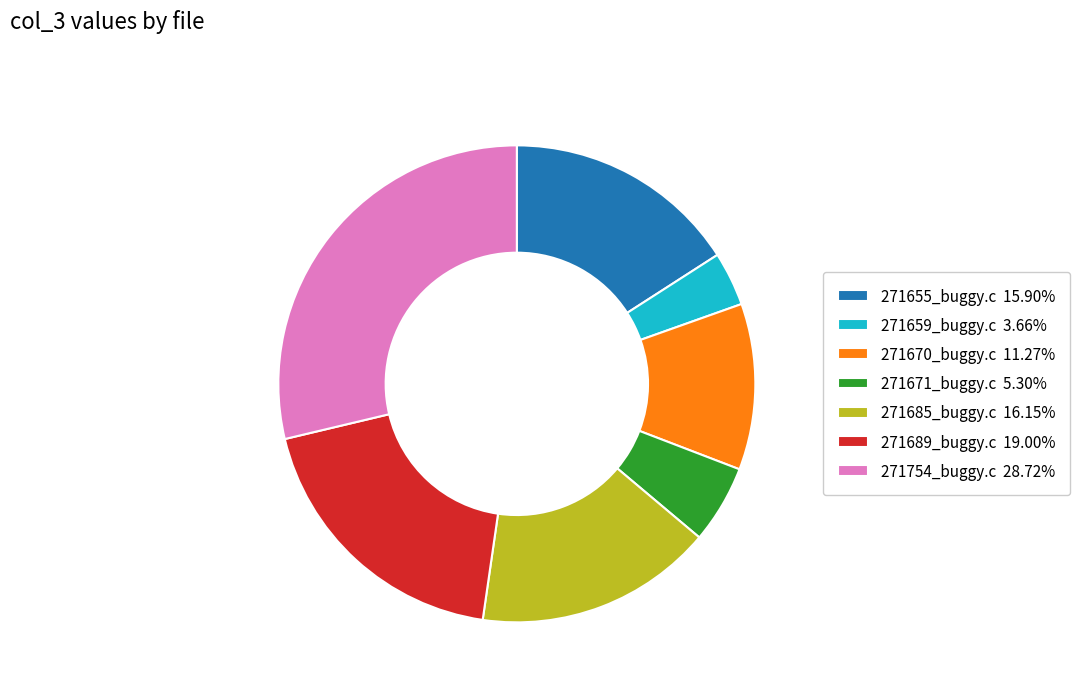

Count the number of slices in the pie.

7